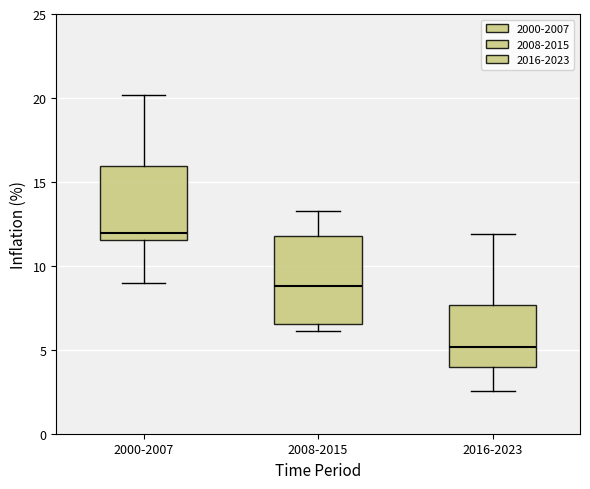

Comparing the boxes themselves (not the whiskers), which one is the tallest?

2008-2015